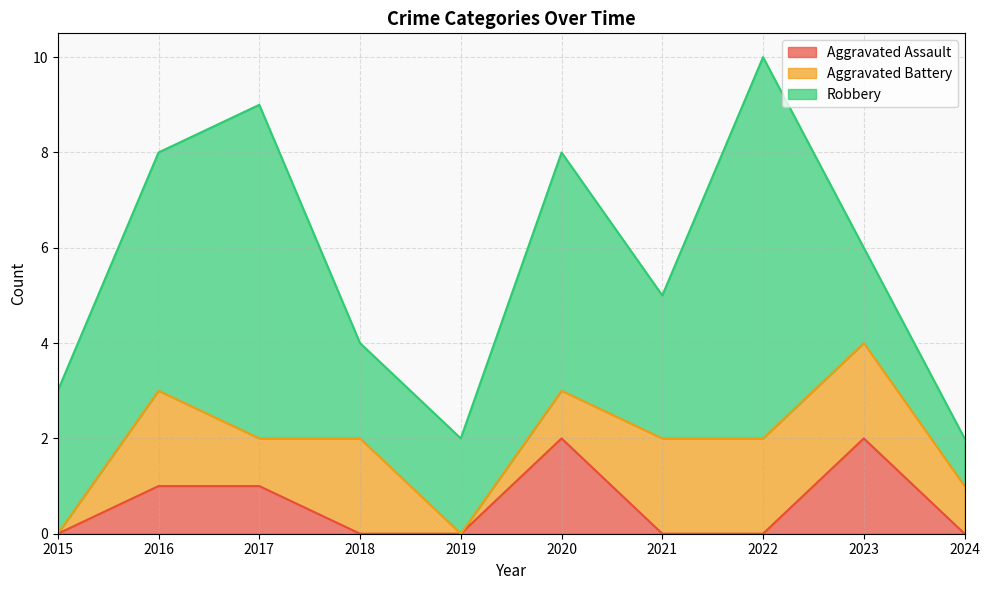

Which series has the largest range (max minus min)?

Robbery